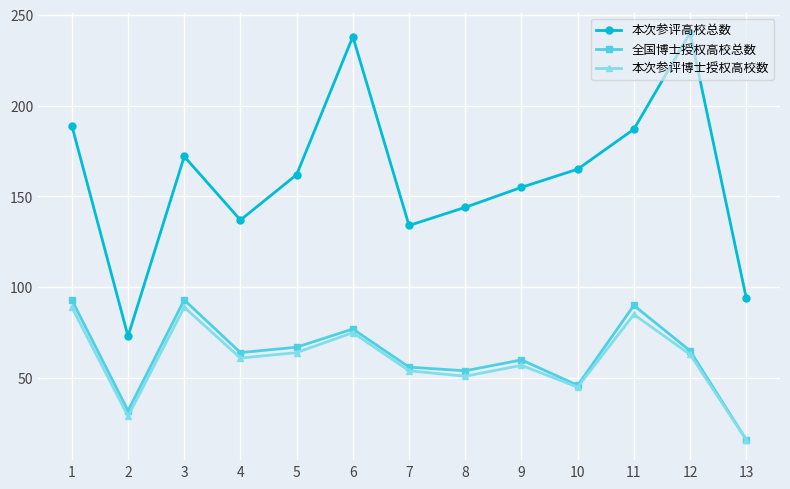

List the series in order of their peak value, lowest first.

本次参评博士授权高校数, 全国博士授权高校总数, 本次参评高校总数